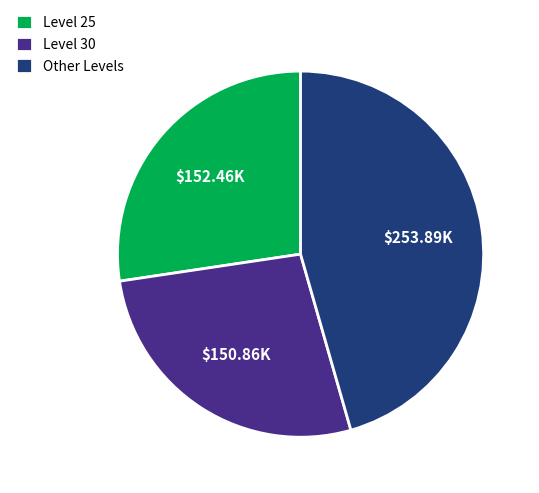

Between Other Levels and Level 25, which is larger?

Other Levels